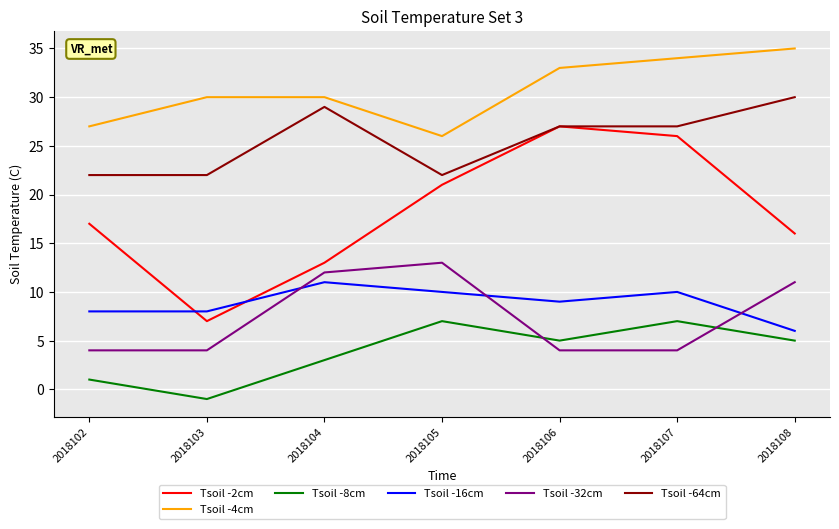

What is the total value across all series at 2018108?

103